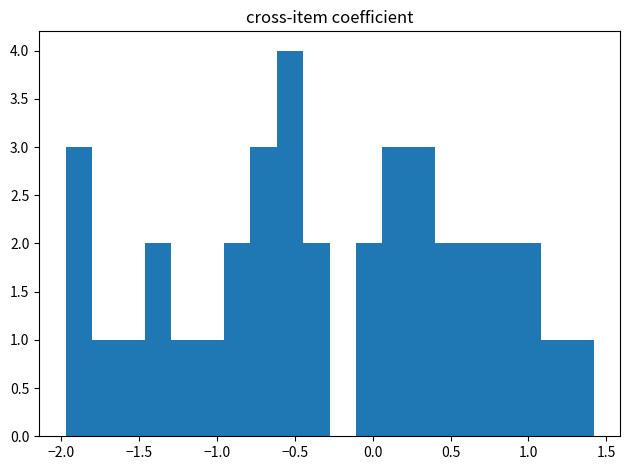

Around what value on the x-axis is the tallest bar? Give the approximate position of its centre, as read against the axis.

-0.55